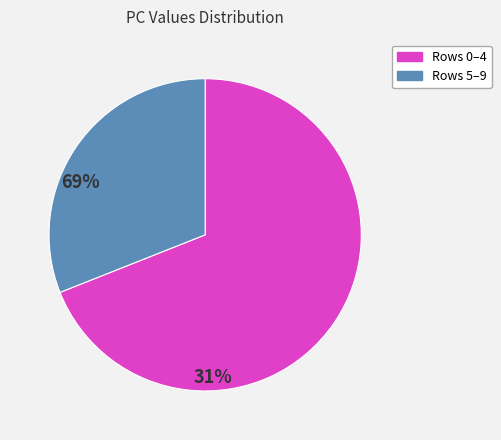

Is there a majority slice in this chart?

Yes